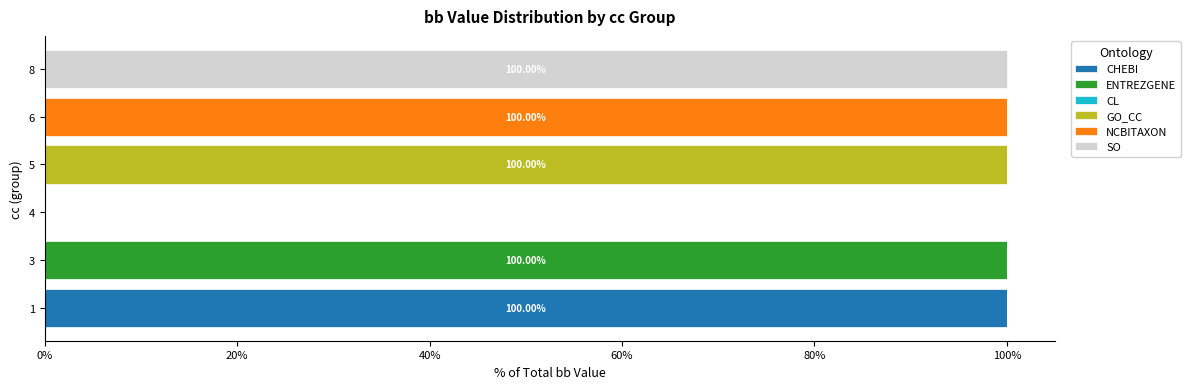

What is the total value across all series at 3?

100